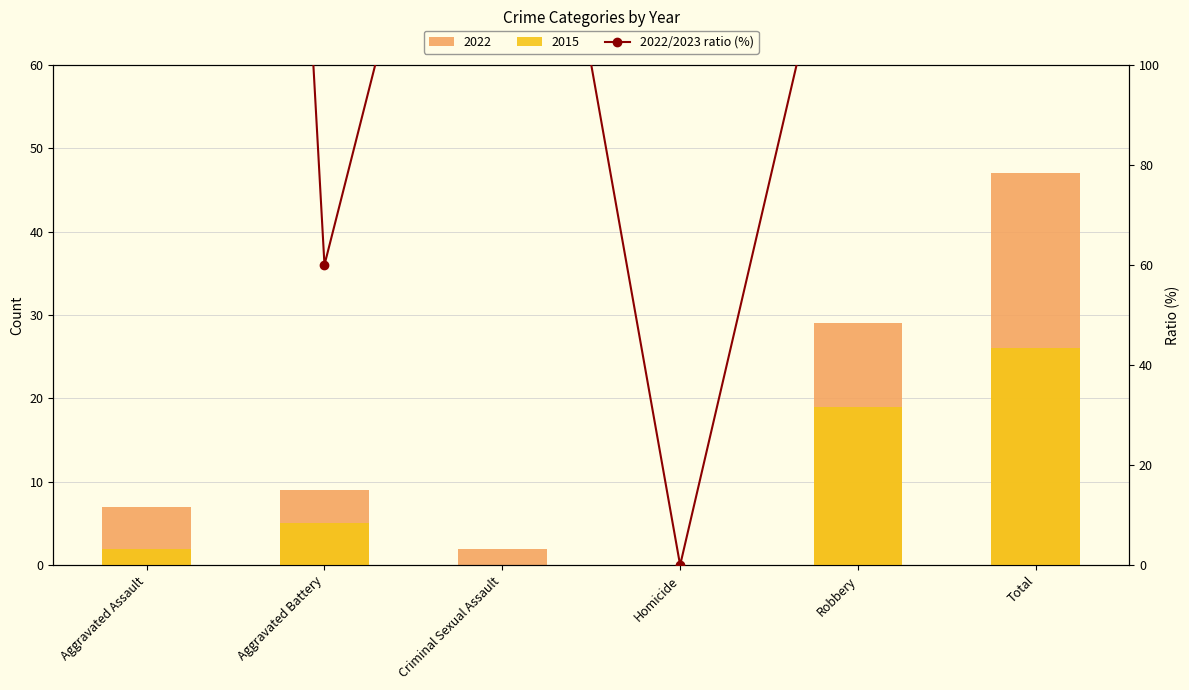

How many data points are above 152?

3